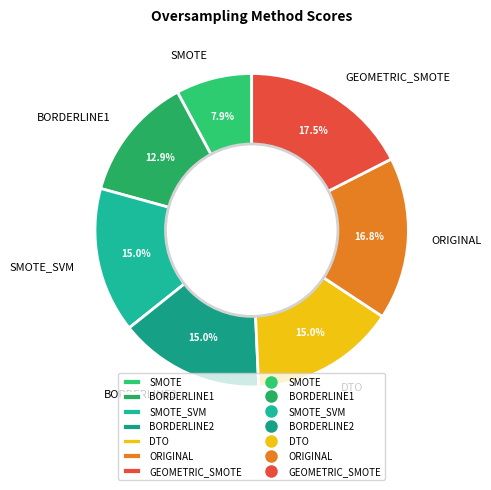

How many segments does this pie chart have?

7